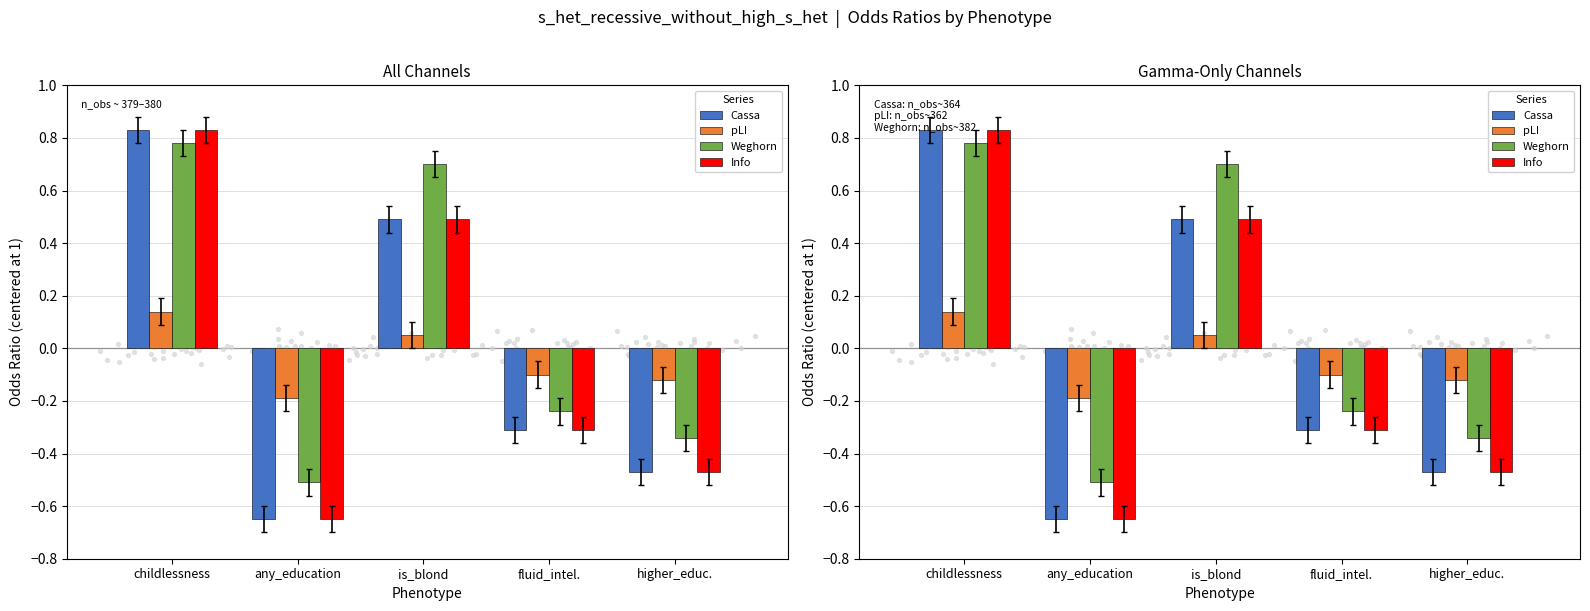

Which series contains the lowest Y value?

Cassa